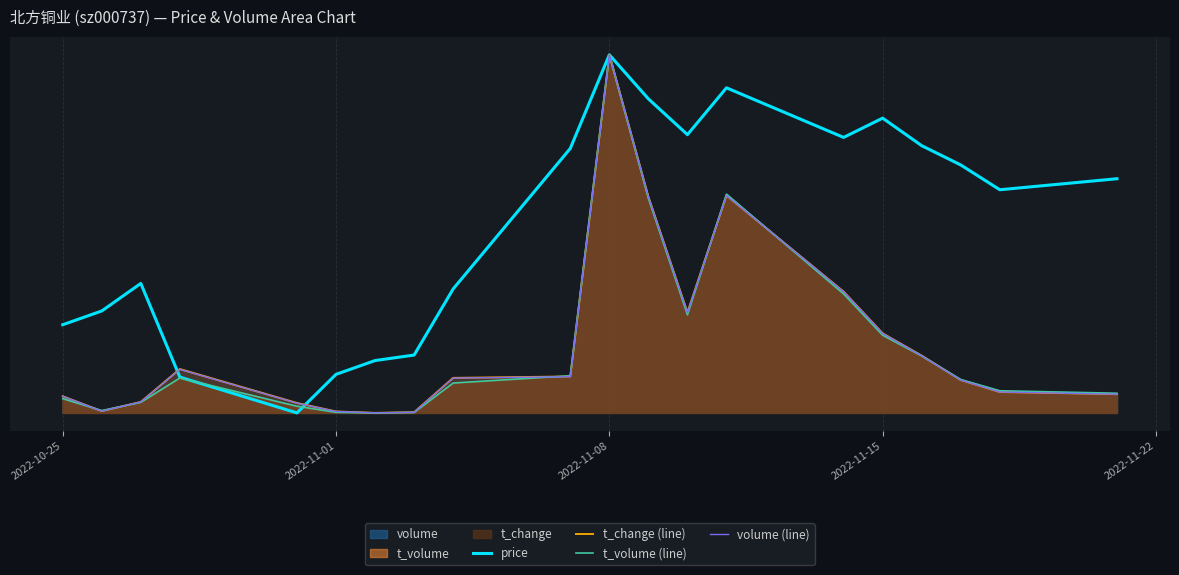

What is the sum of all t_change (line) values?

3.9